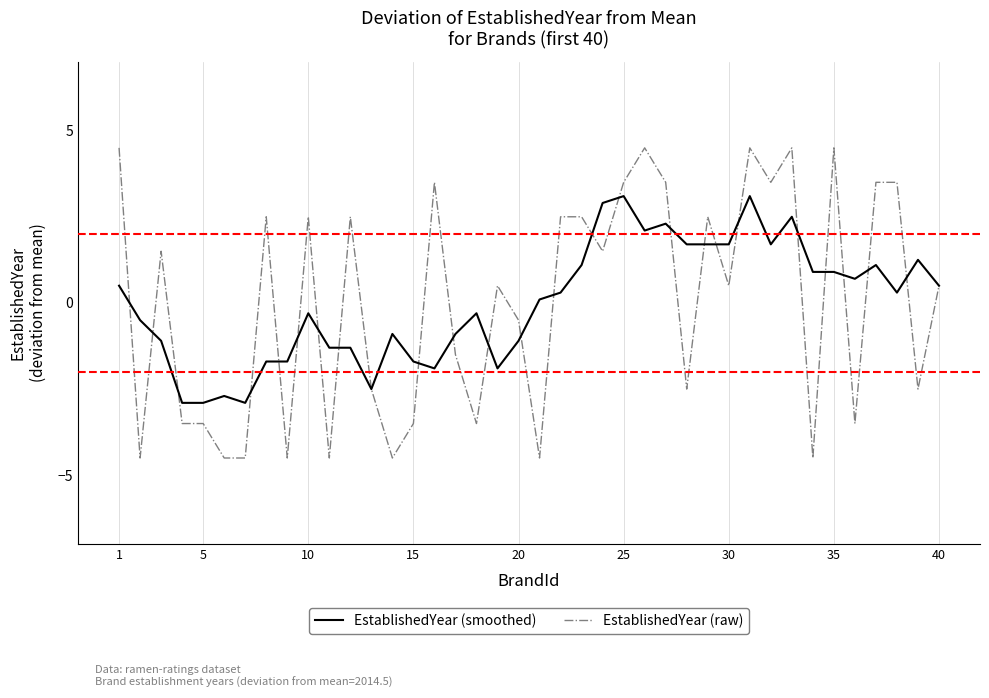

Which series has the largest range (max minus min)?

EstablishedYear (raw)